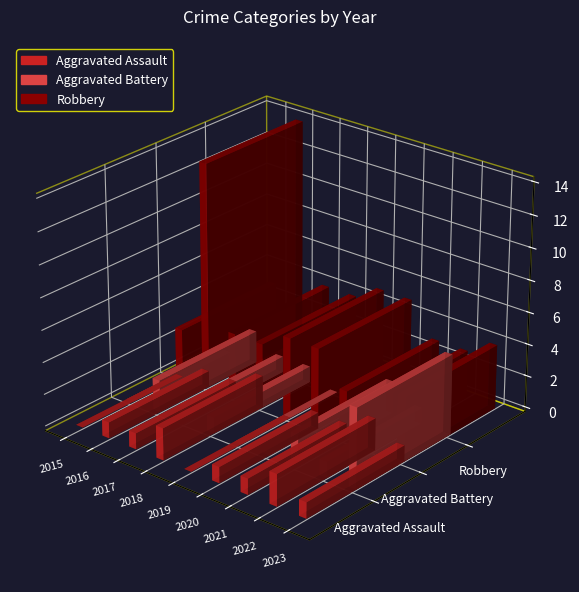

Where does the Robbery series first go above 4?

2016